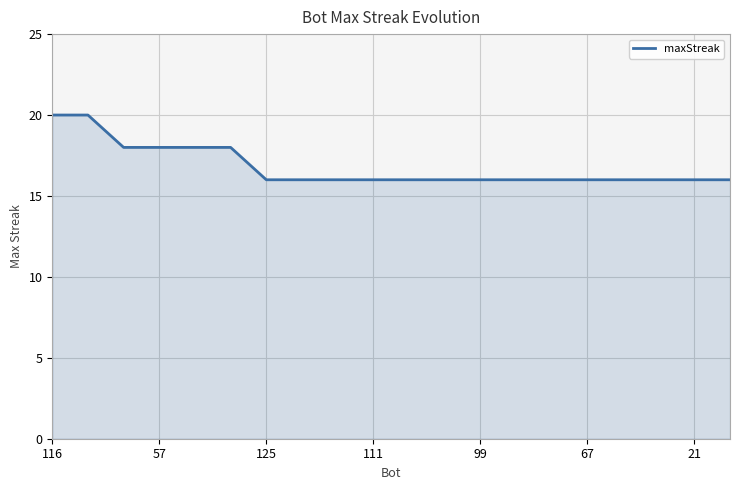

What is the smallest value displayed?

16